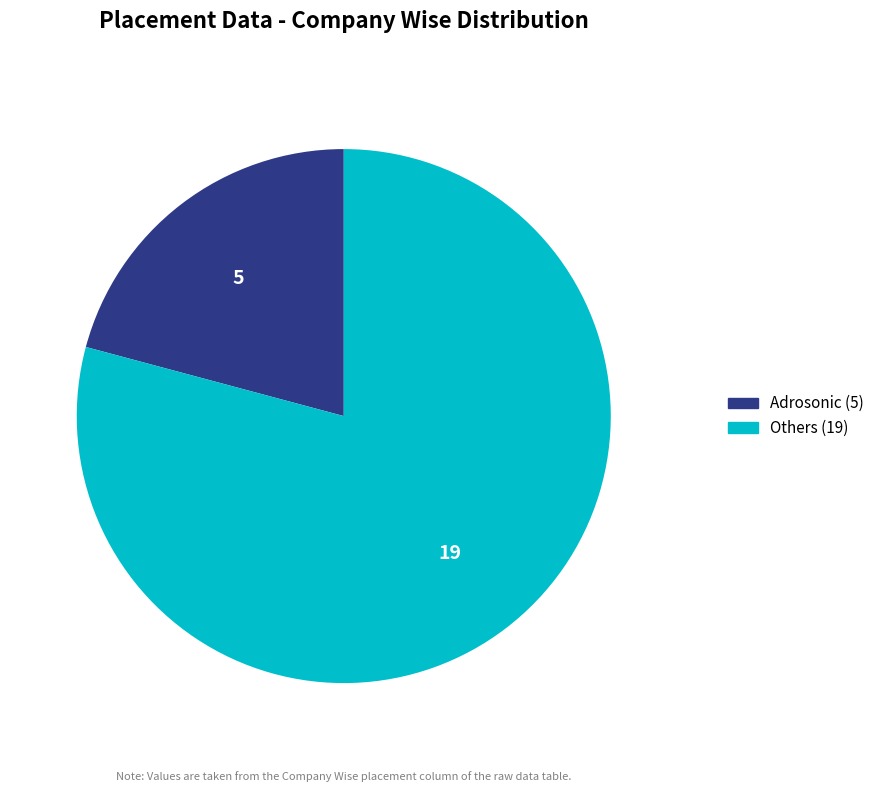

Is there a majority slice in this chart?

Yes